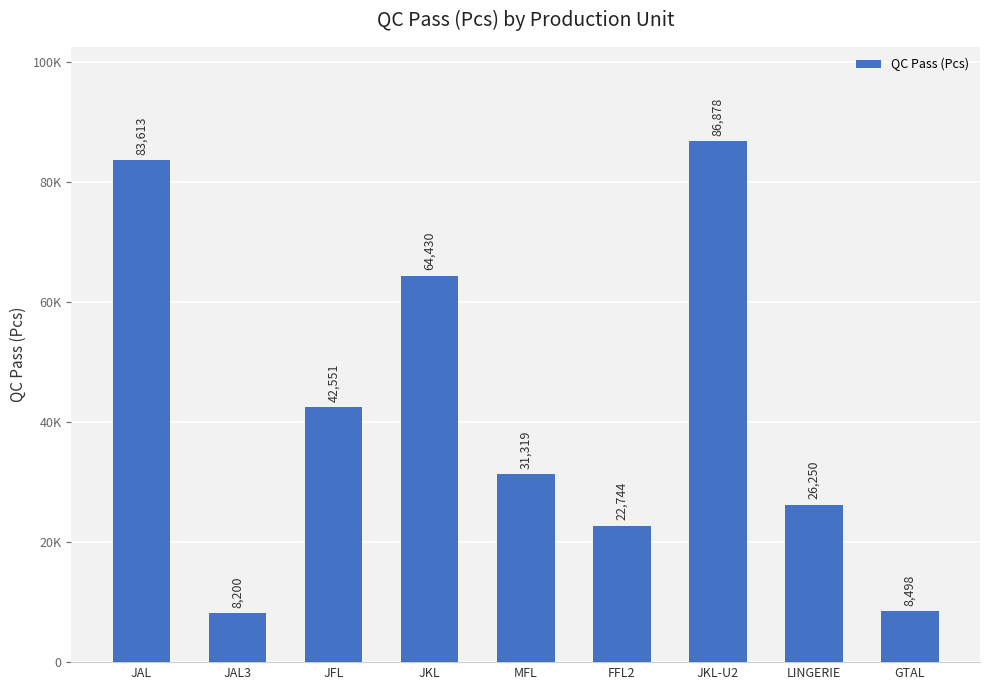

Are the bars horizontal?

No